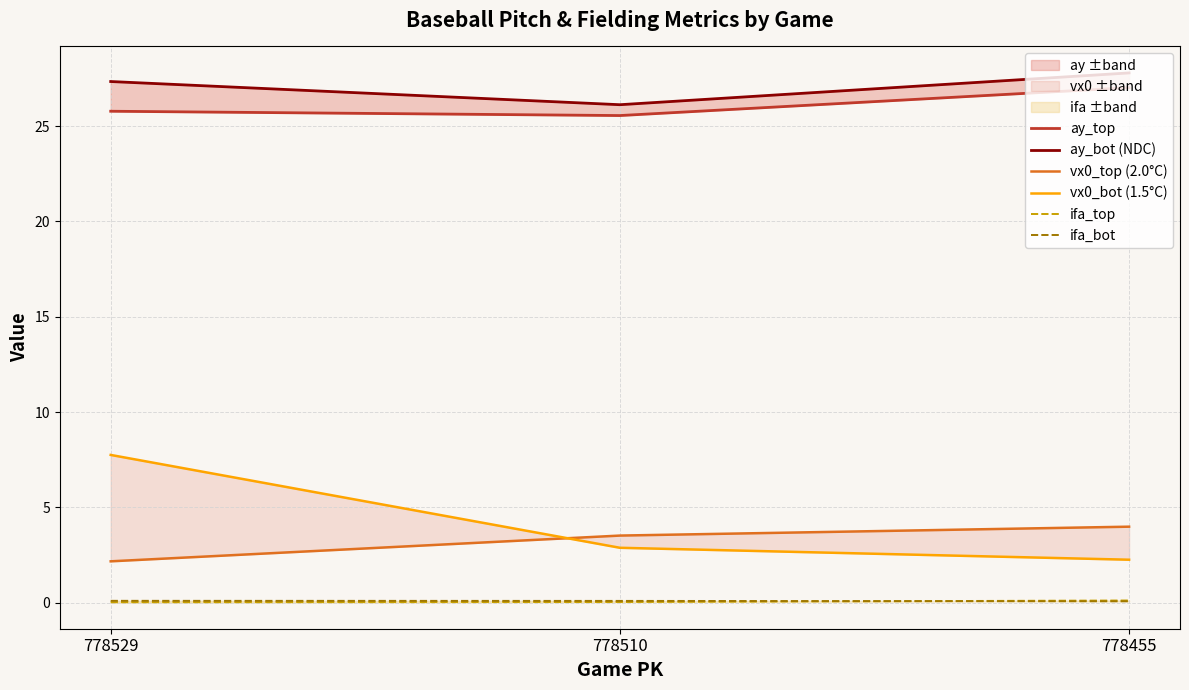

Does the chart display data point markers on the line(s)?

No